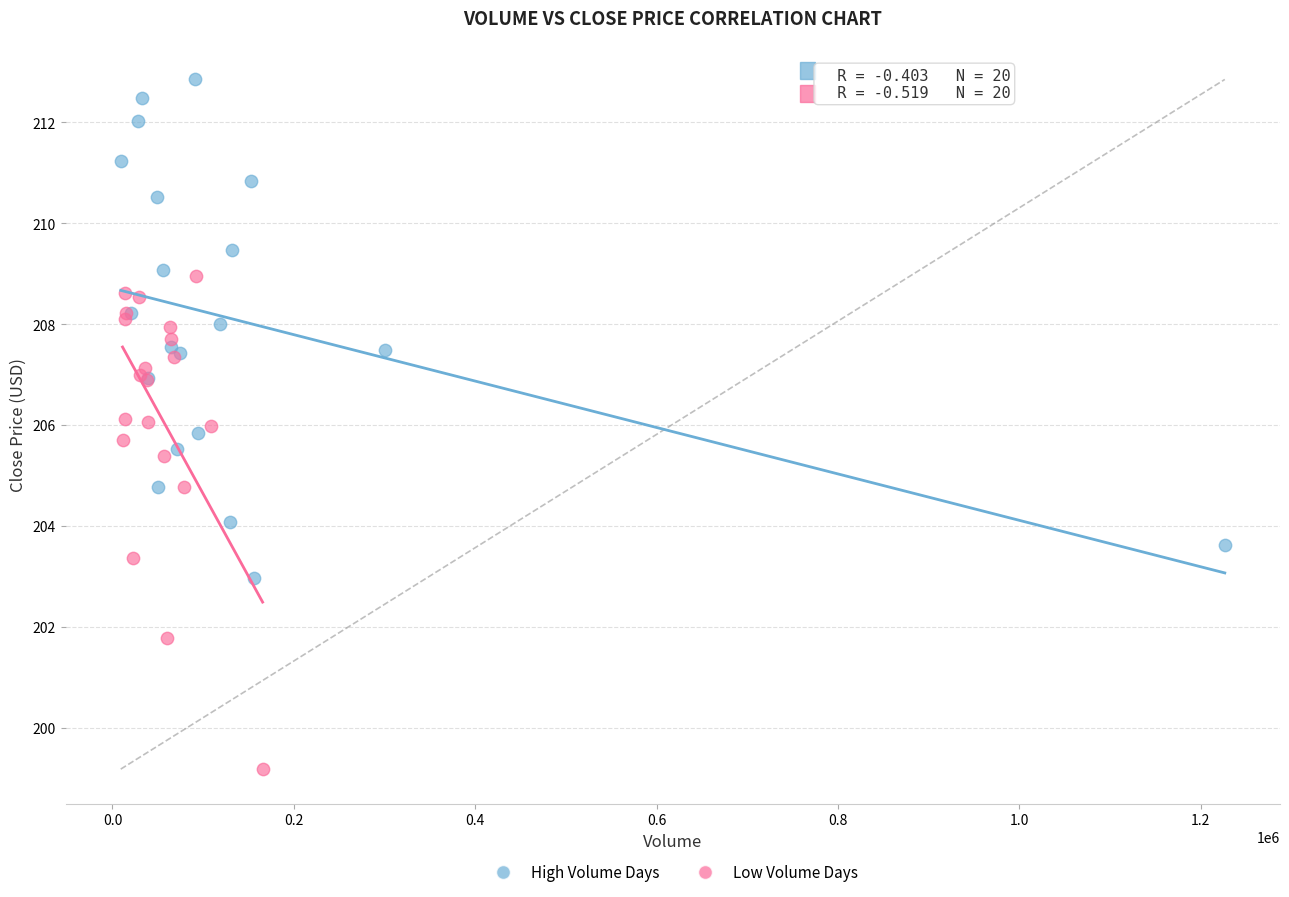

Which series contains the highest Y value?

High Volume Days